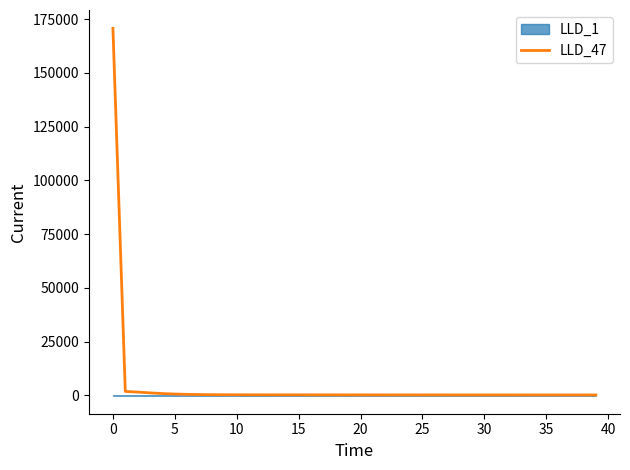

What is the value of the 15th point from the left?

255.3